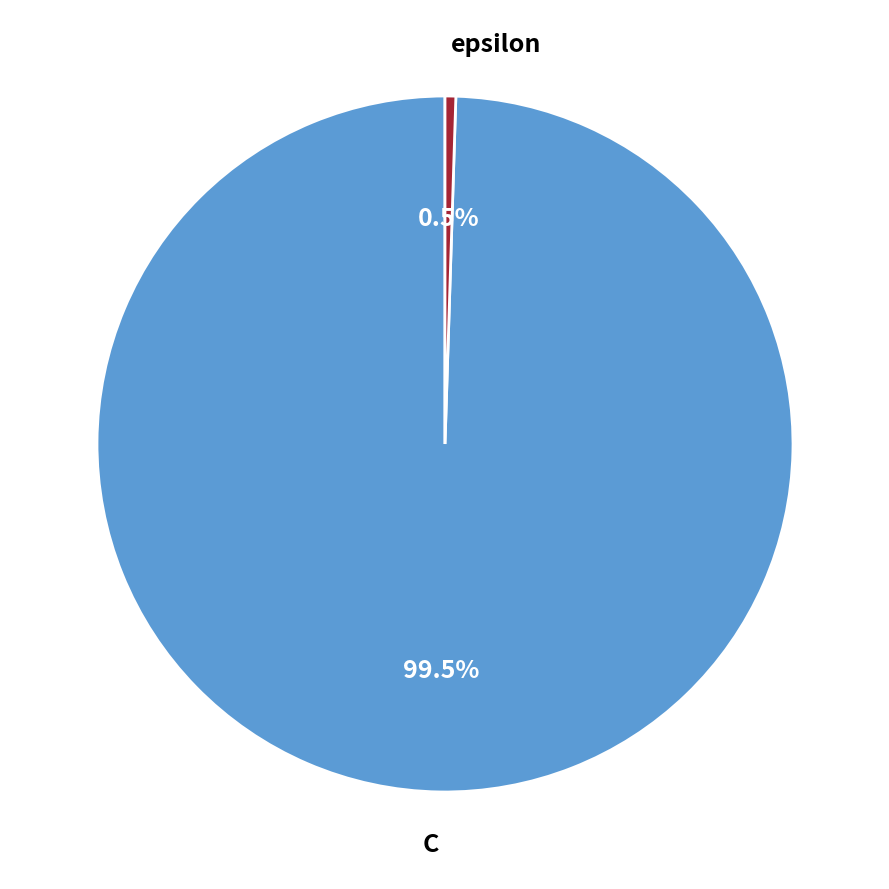

What is the ratio of the value at C to the value at epsilon?

200.0